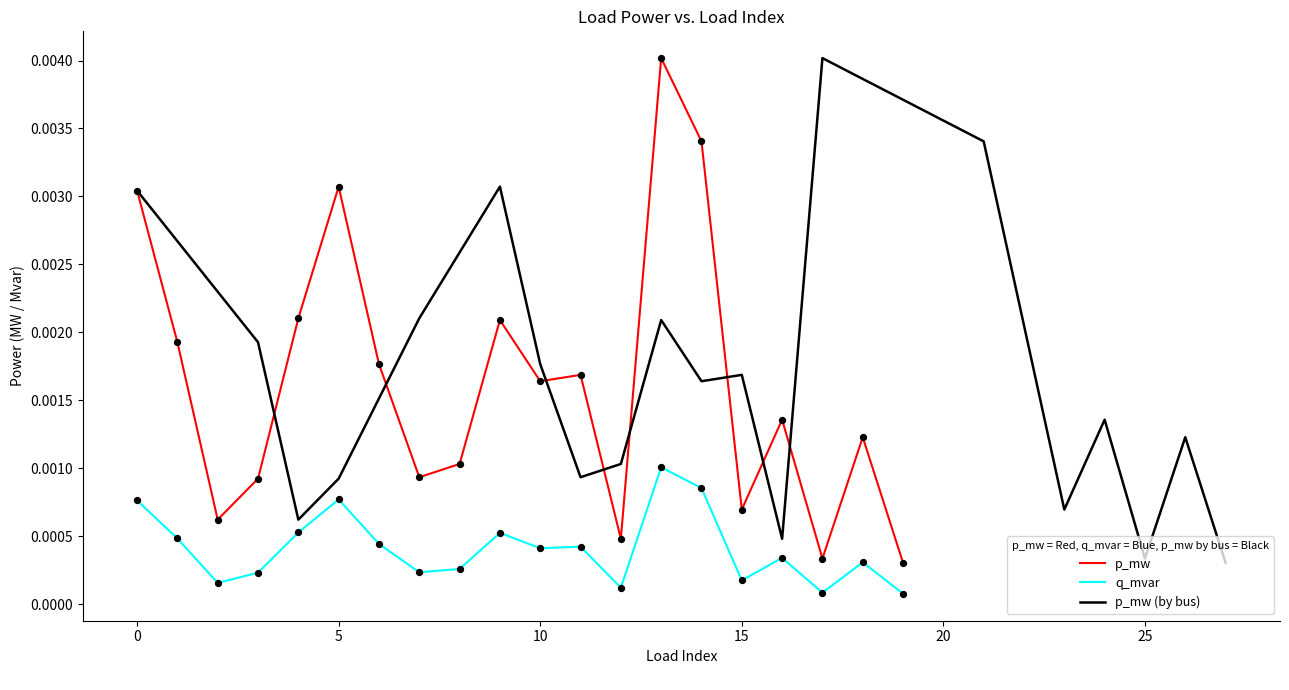

True or false: q_mvar and p_mw intersect in this chart.

False